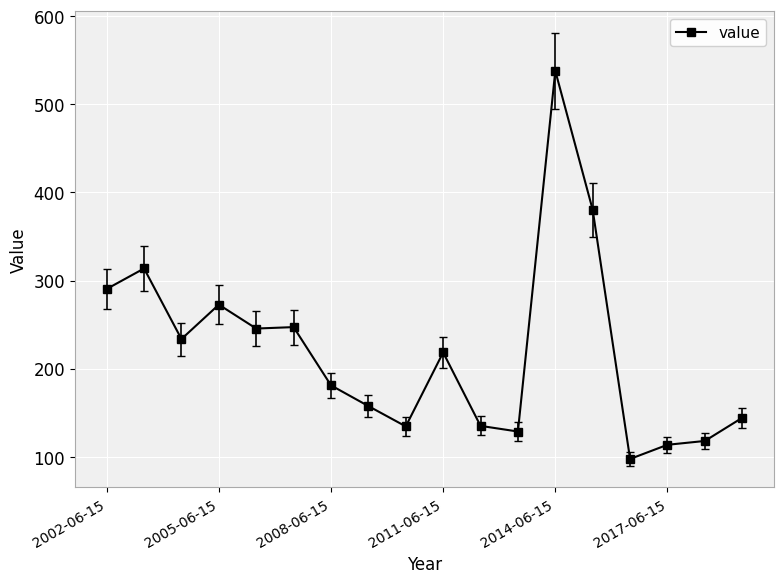

What is the difference between the second highest and minimum values?

282.7